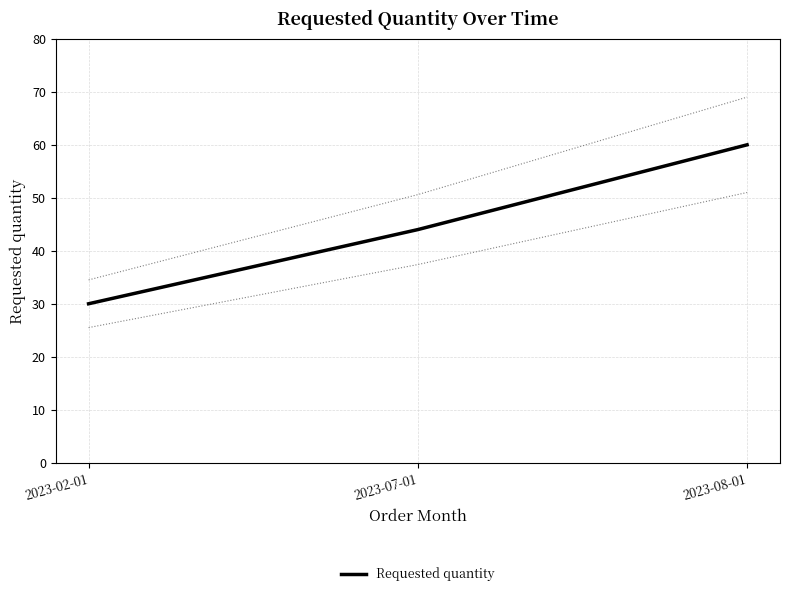

Count the number of values greater than 44.

1